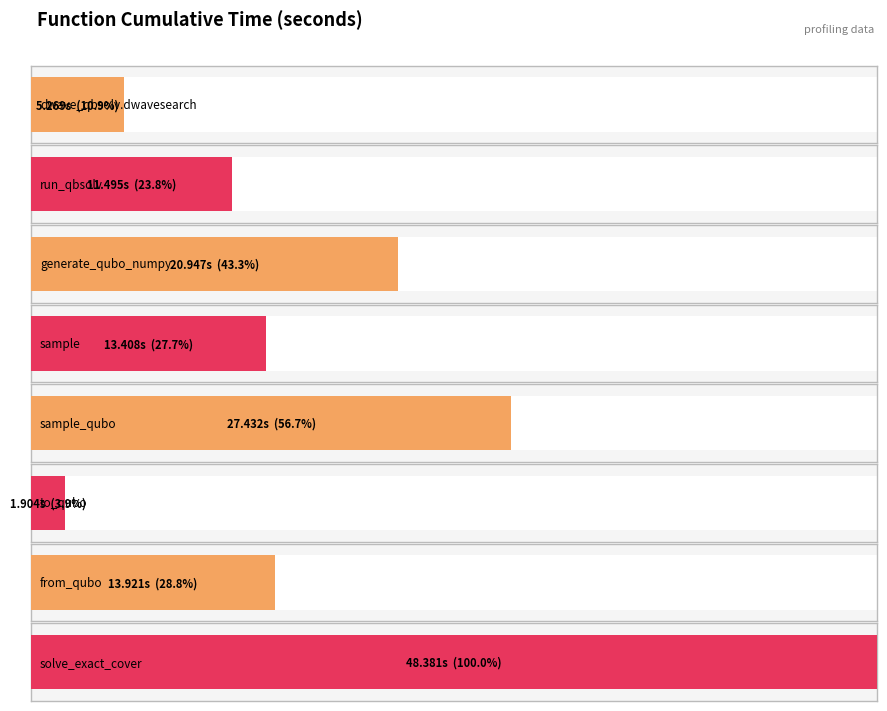

List the labels in order of value, largest first.

solve_exact_cover, sample_qubo, generate_qubo_numpy_multi_processing, from_qubo, sample, dwave_qbsolv.qbsolv_binding.run_qbsolv, dwave_qbsolv.dwavesearch, to_qubo